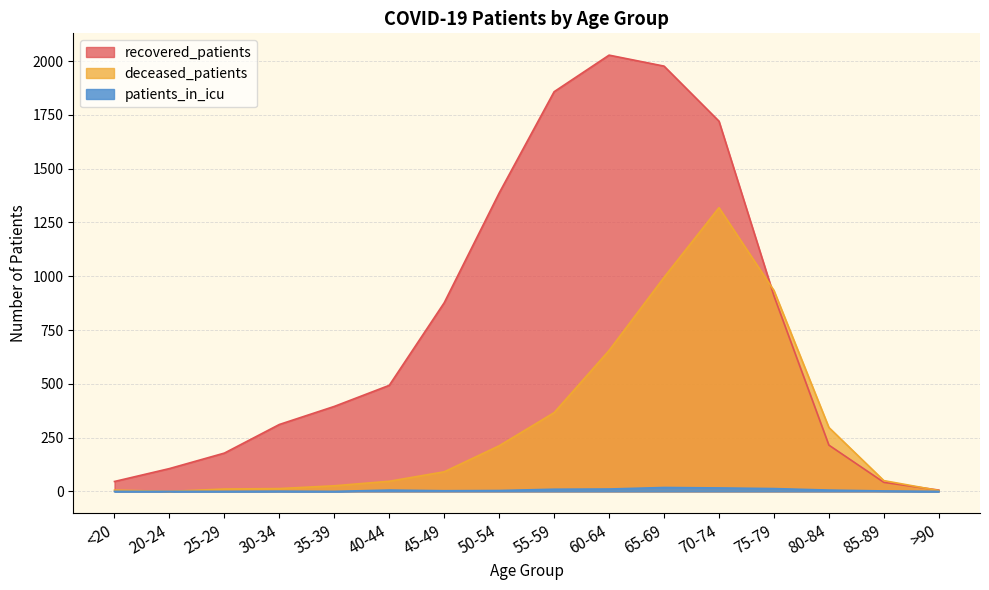

Rank the series at 35-39 from highest to lowest value.

recovered_patients, deceased_patients, patients_in_icu